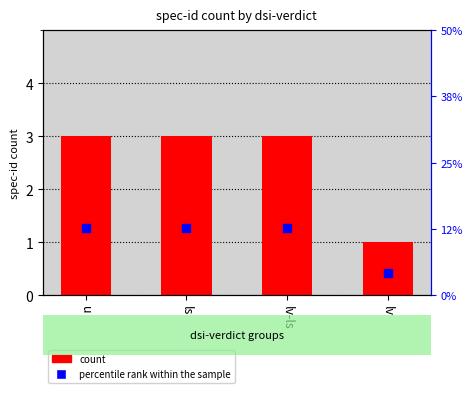

The value at u is 4. True or false?

False